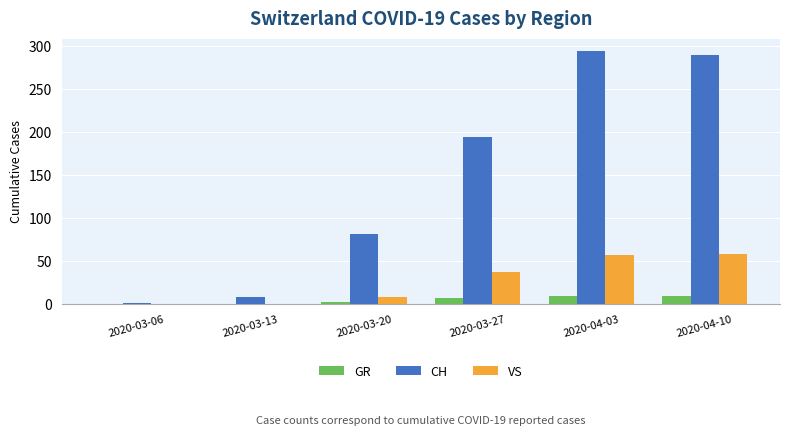

Is it true that GR equals 10 at 2020-04-10?

True